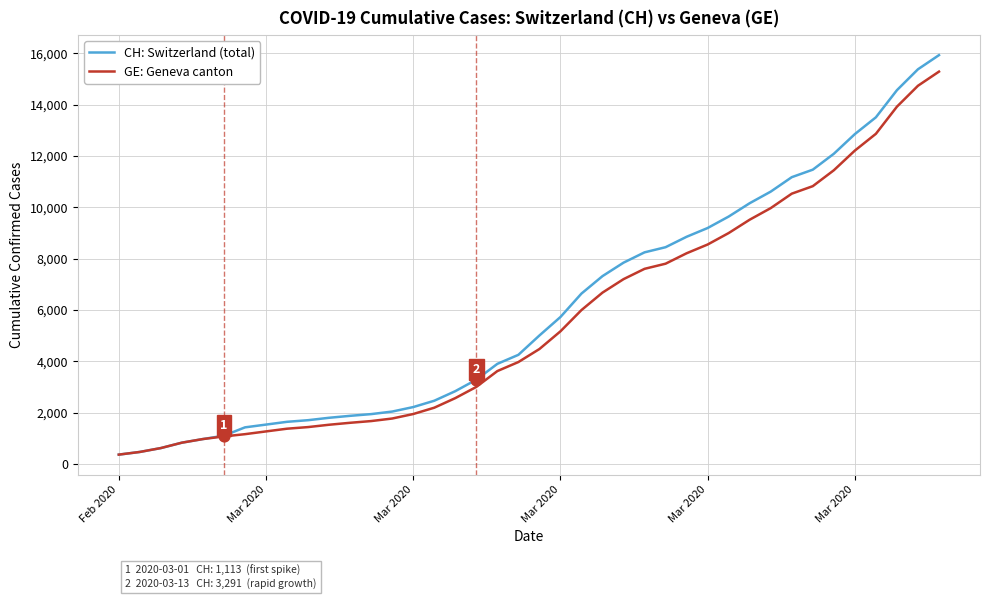

Which series has the largest range (max minus min)?

CH: Switzerland (total)